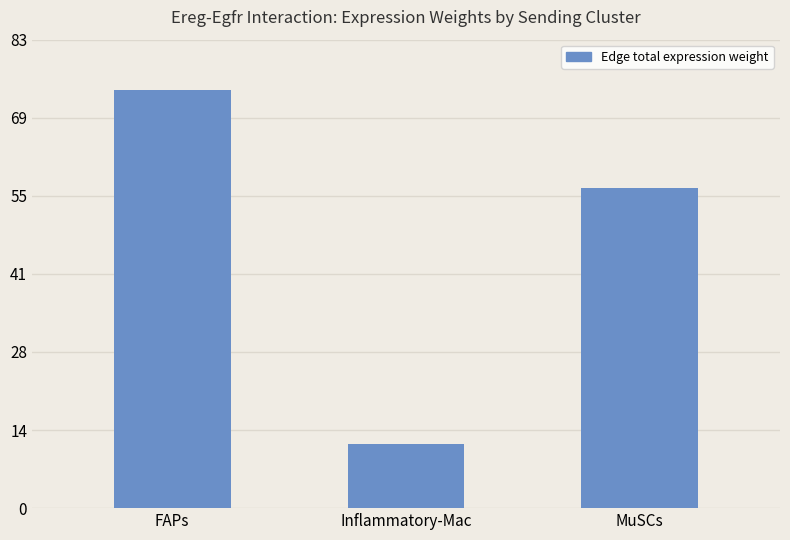

Are the bars horizontal?

No